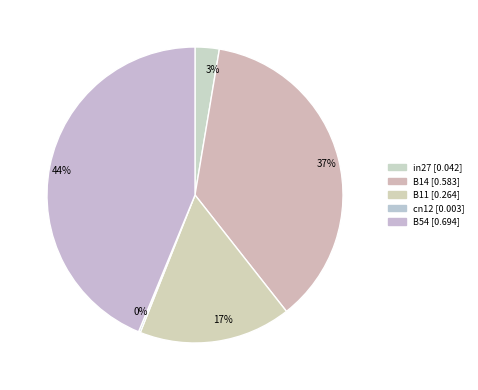

What percentage is the B11 slice, to the nearest percent?

17%